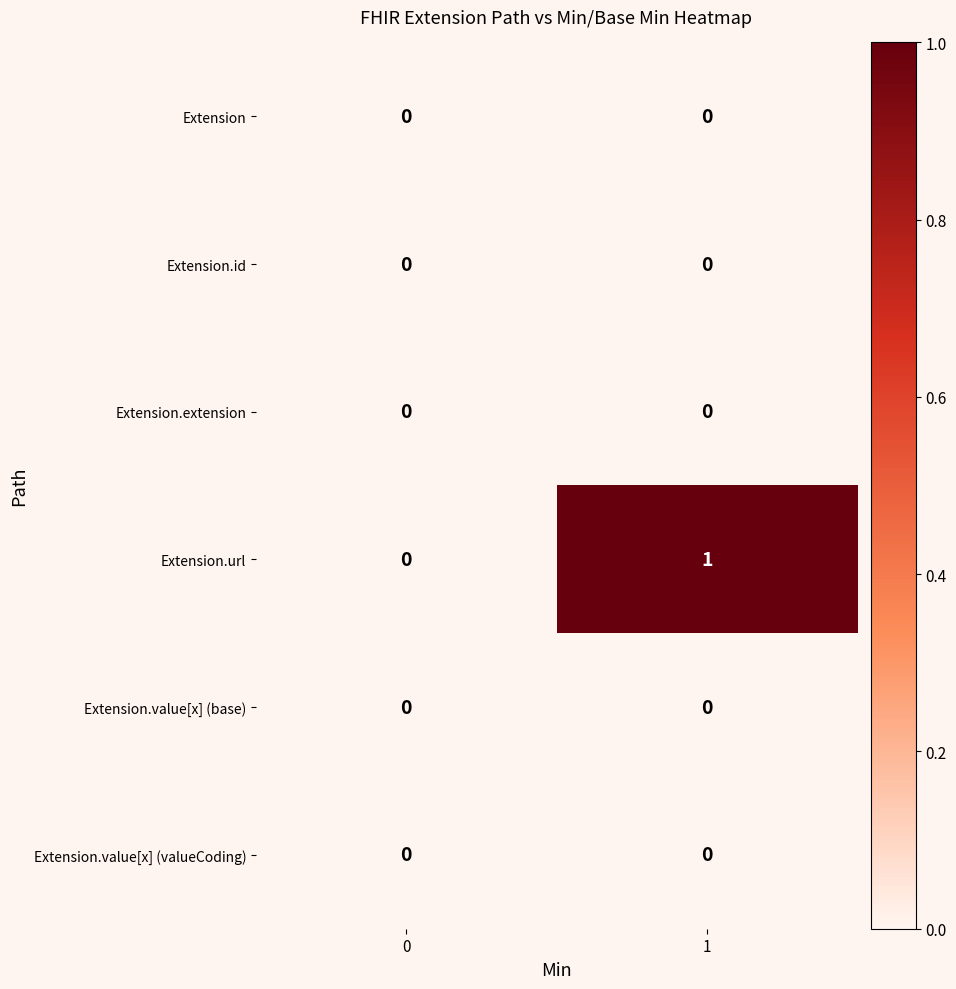

The Extension.value[x] (base) series shows 0 at 0. True or false?

True